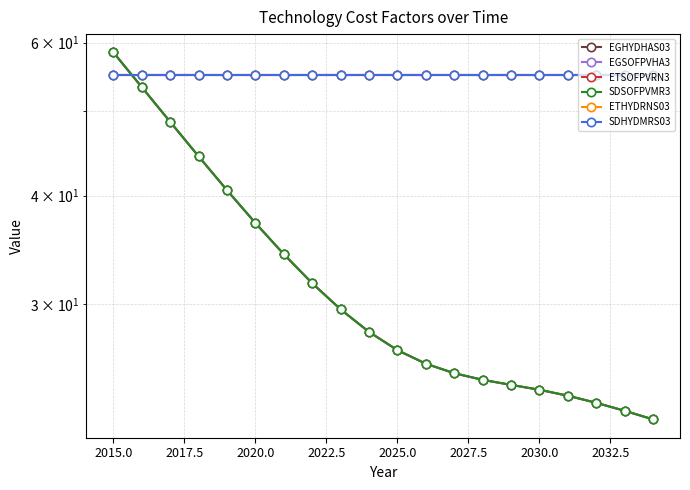

Does the chart have visible grid lines?

Yes